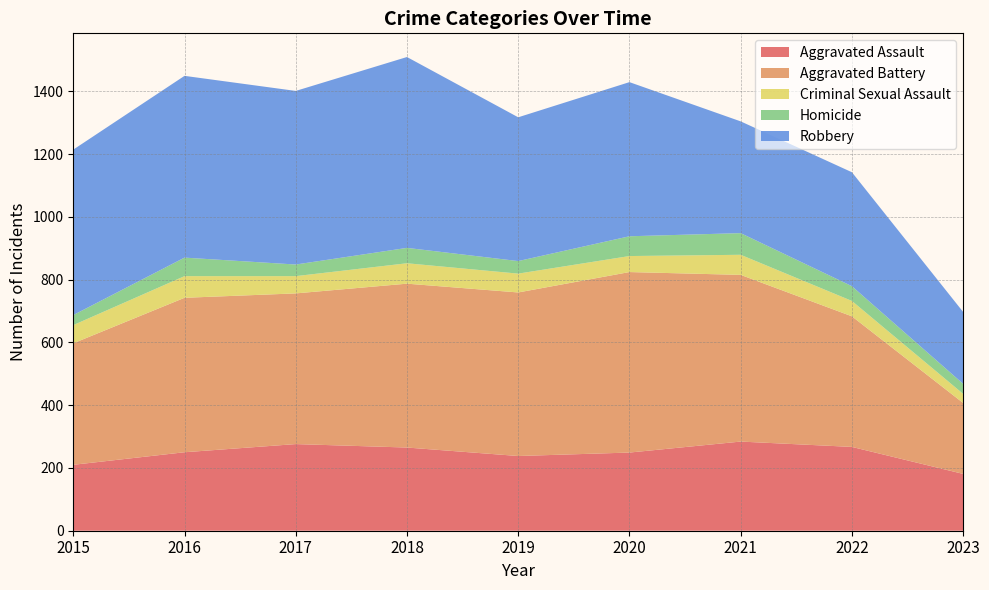

Reading right to left, what are all the values shown in this chart?

Aggravated Assault: 2023=181	2022=267	2021=284	2020=249	2019=238	2018=265	2017=276	2016=250	2015=210
Aggravated Battery: 2023=226	2022=416	2021=531	2020=575	2019=521	2018=522	2017=480	2016=492	2015=387
Criminal Sexual Assault: 2023=29	2022=49	2021=64	2020=51	2019=60	2018=65	2017=55	2016=69	2015=58
Homicide: 2023=32	2022=47	2021=69	2020=63	2019=40	2018=49	2017=37	2016=59	2015=32
Robbery: 2023=229	2022=363	2021=356	2020=491	2019=458	2018=608	2017=553	2016=579	2015=527